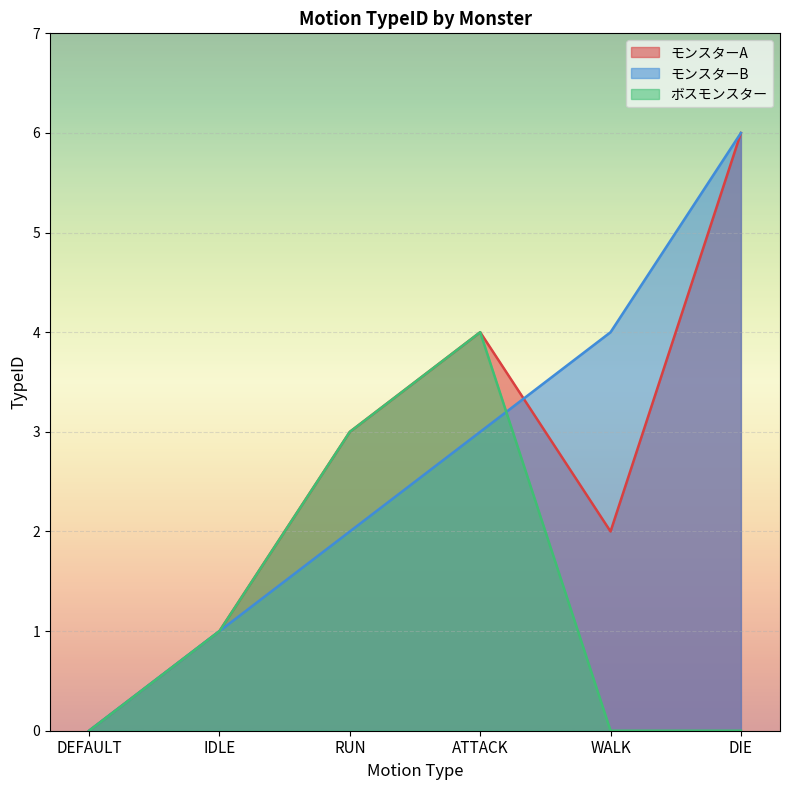

What is the value of the モンスターA point at the 4th from the left?

4